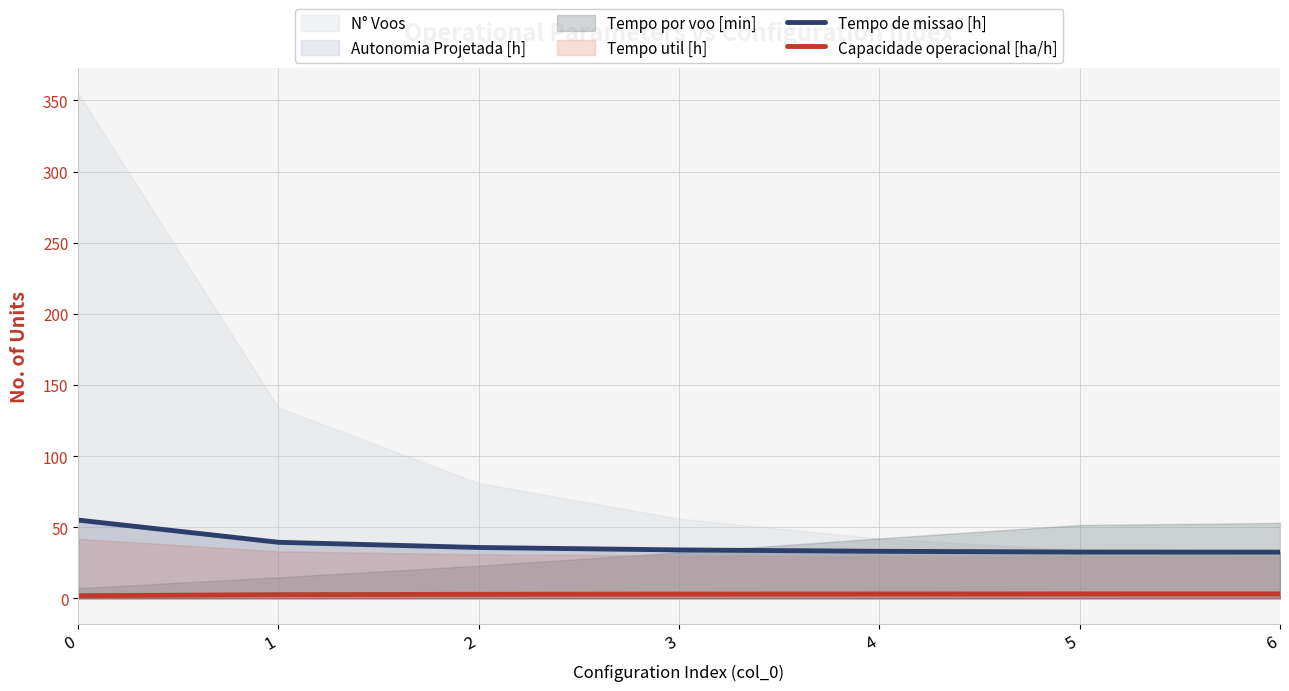

True or false: Capacidade operacional [ha/h] and Tempo de missao [h] cross at least once.

False